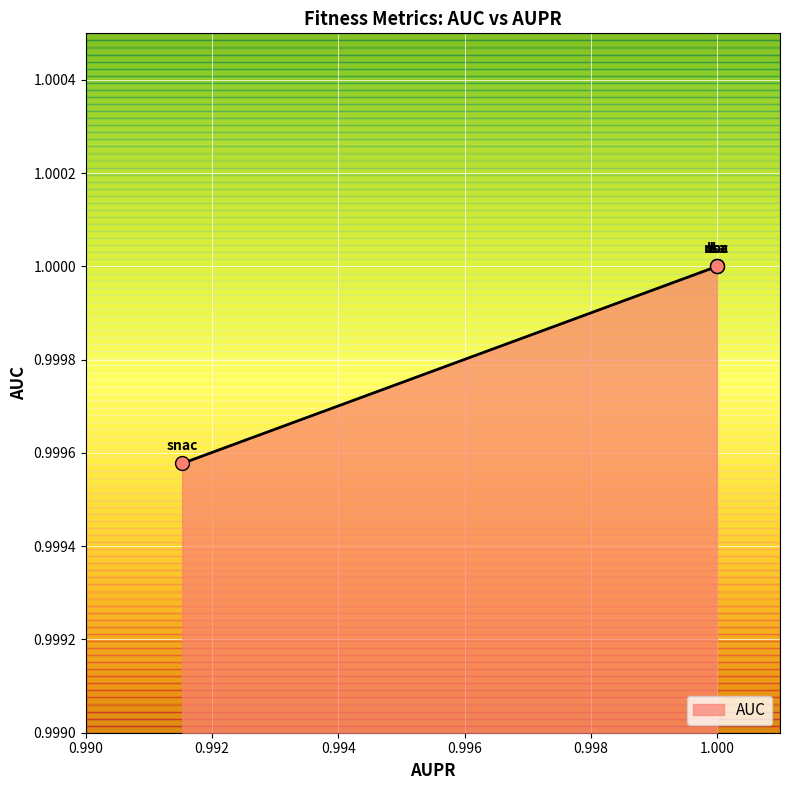

What is the ratio of the value at 0.9915258495628049 to the value at 0.9999999999999999?

1.0